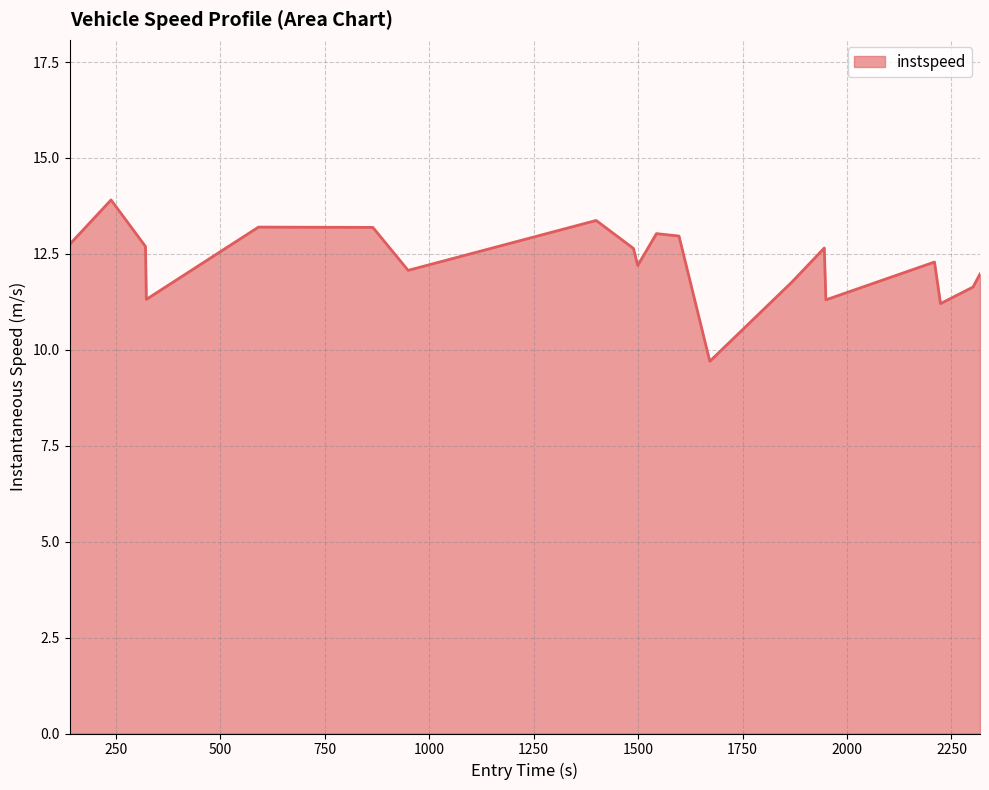

What is the smallest value displayed?

9.7